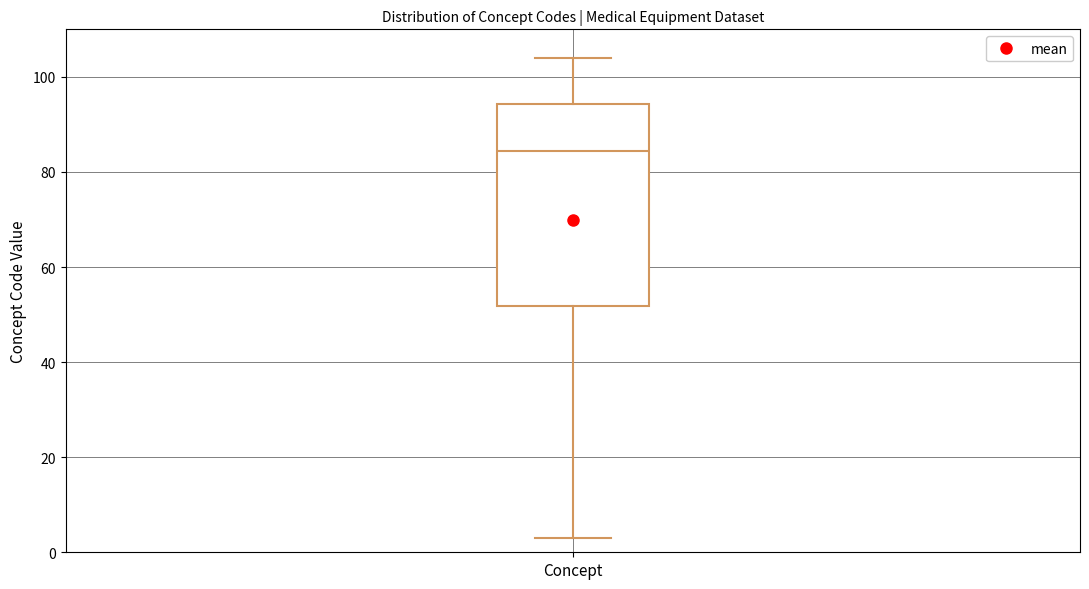

Read this box plot against the y-axis: the position of the median line, the range covered by the box, and the ends of both whiskers. The values are not printed on the chart, so give them approximately, as read against the axis.

median 84, box 52 to 94, whiskers 4 to 104